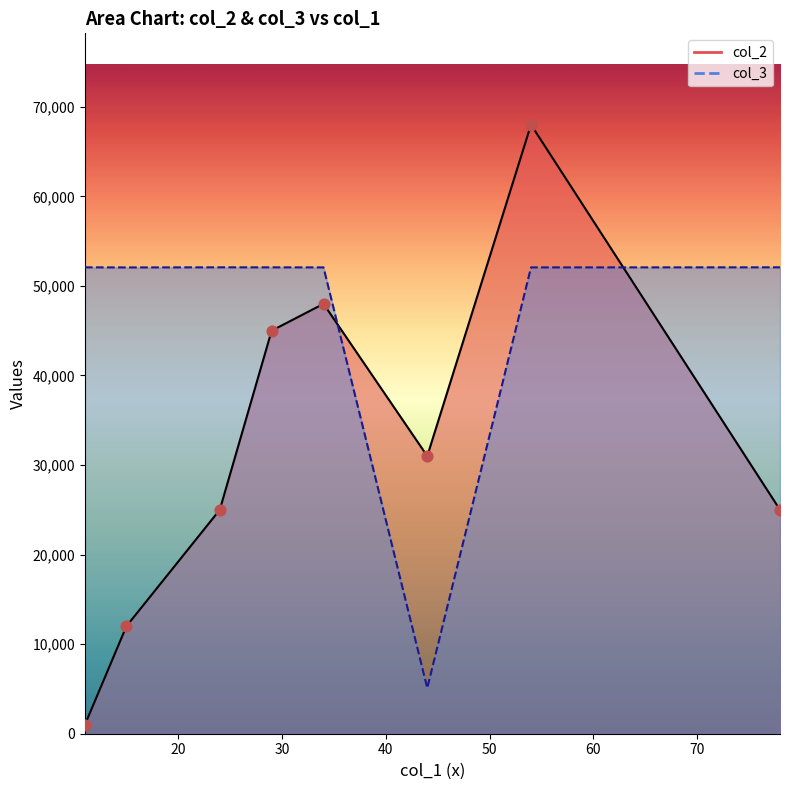

What are all the series names shown in the legend?

col_2, col_3